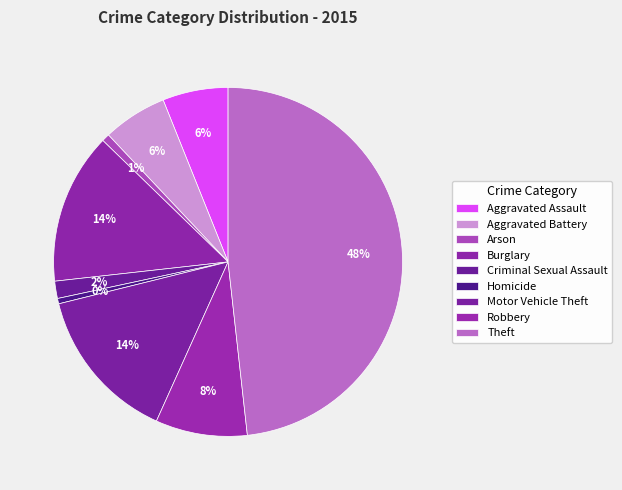

What is the smallest slice in the pie chart?

Homicide